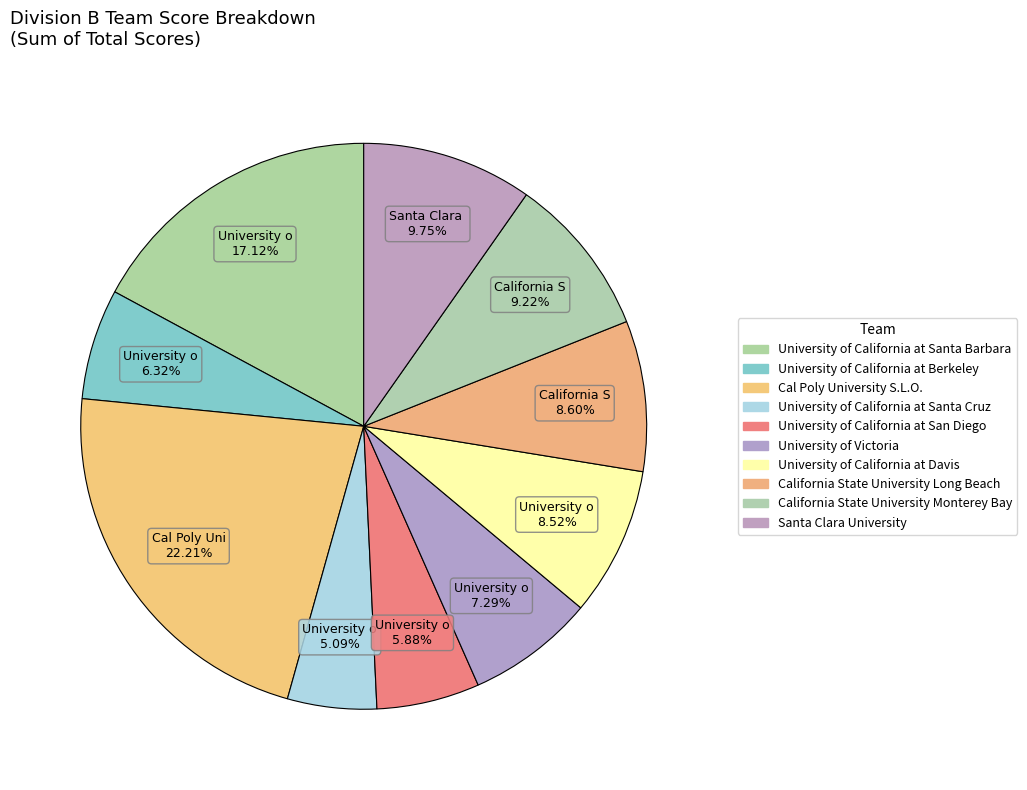

Which has a higher value, University of Victoria or University of California at Santa Cruz?

University of Victoria